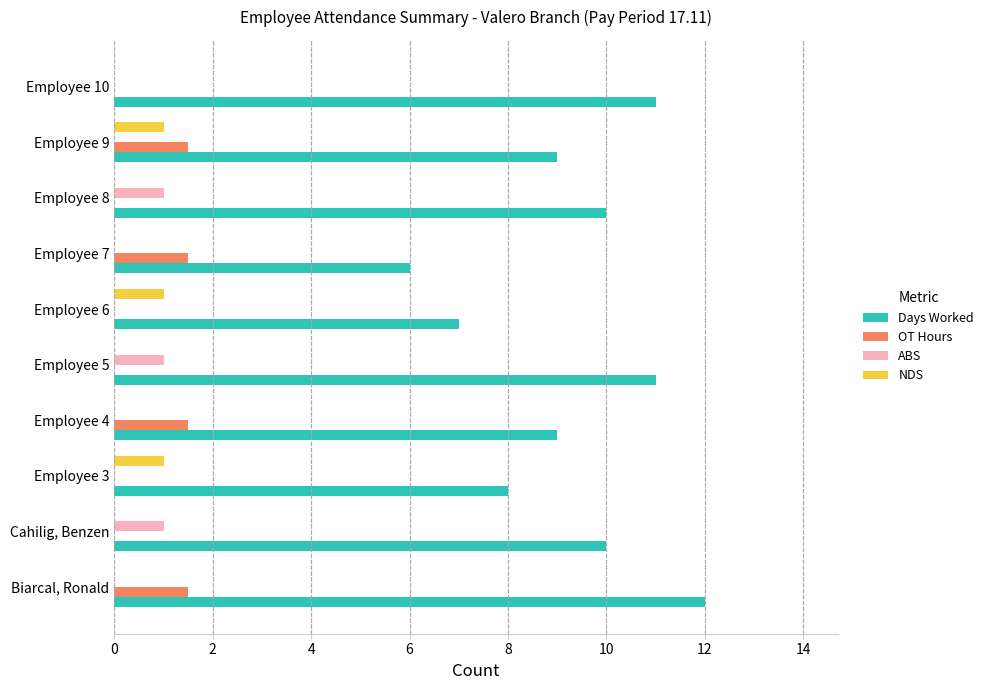

What is the sum of all ABS values?

3.0